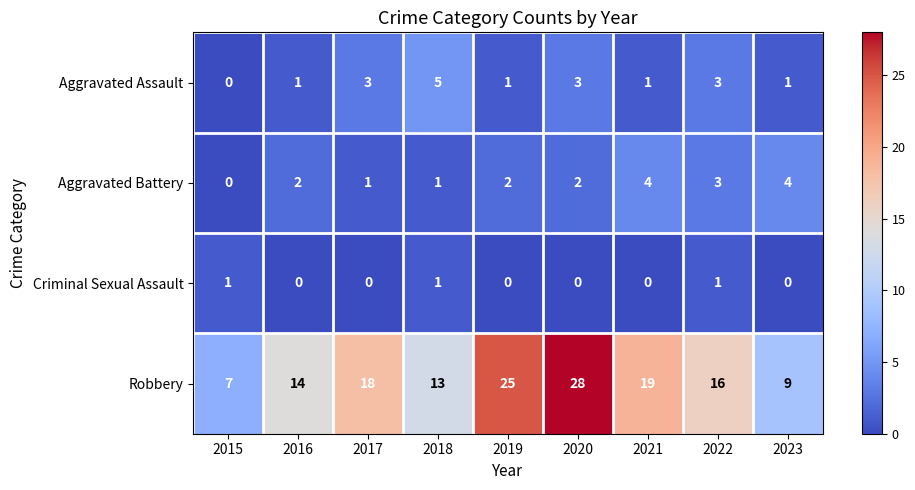

Which series has the largest range (max minus min)?

Robbery